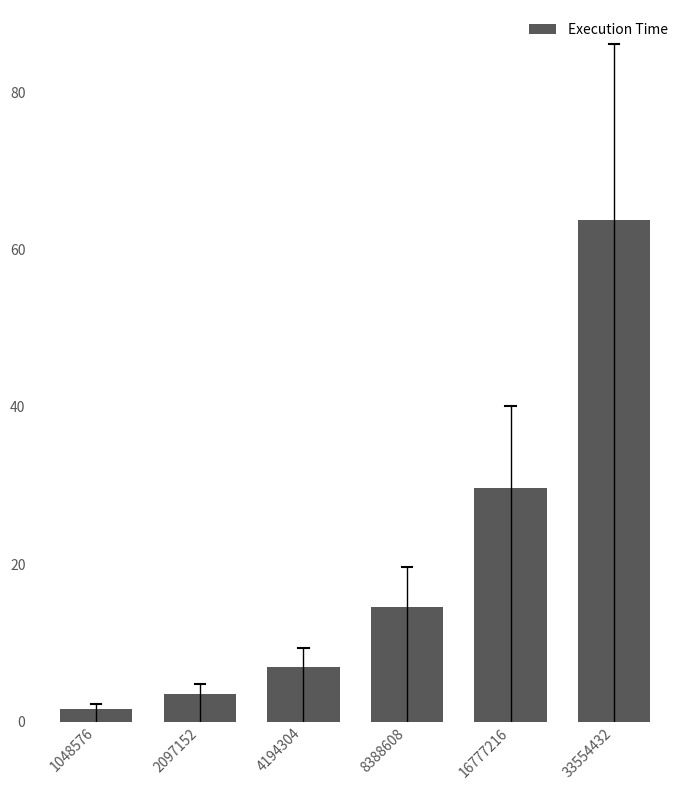

Rank the categories by value from lowest to highest.

1048576, 2097152, 4194304, 8388608, 16777216, 33554432